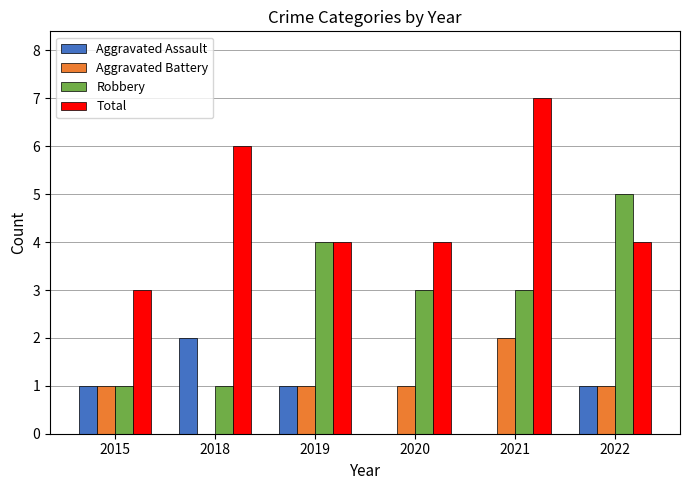

Are the bars horizontal?

No